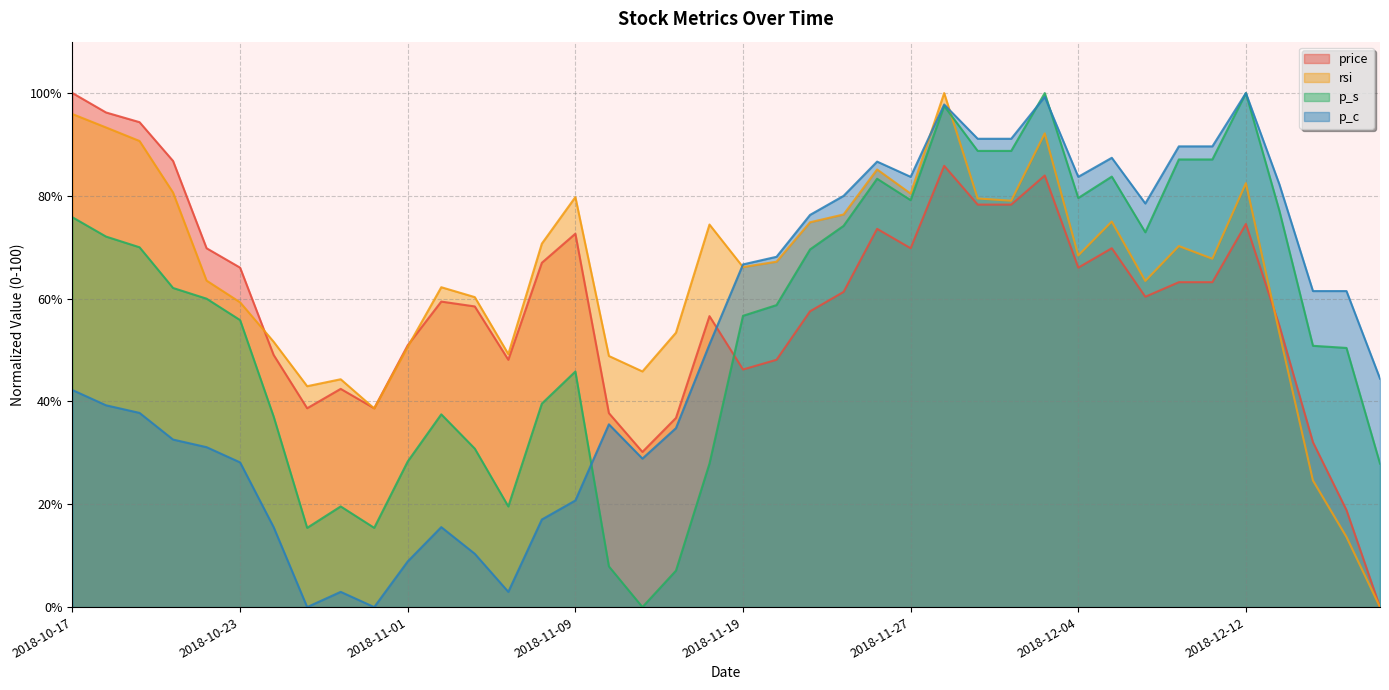

How many data points in price are above 61?

20